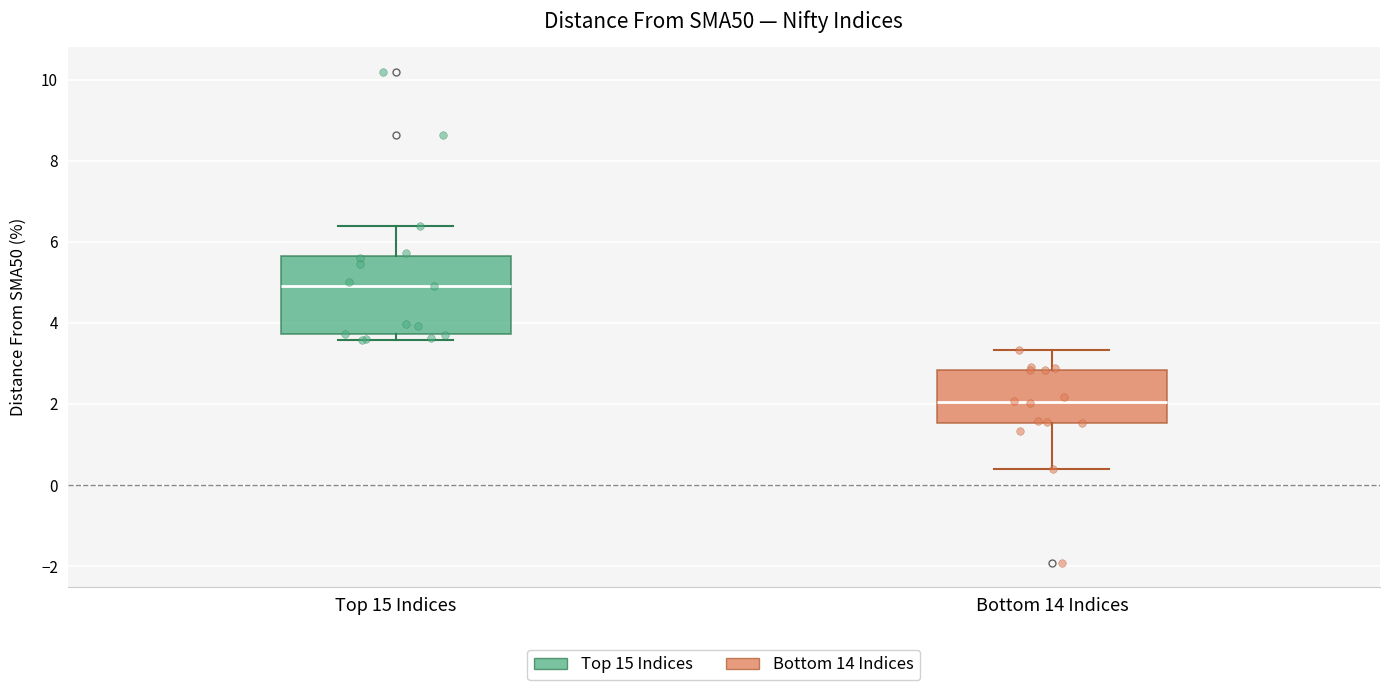

Where is the upper edge of the box for Top 15 Indices on the y-axis? The values are not printed on the chart, so give them approximately, as read against the axis.

5.6